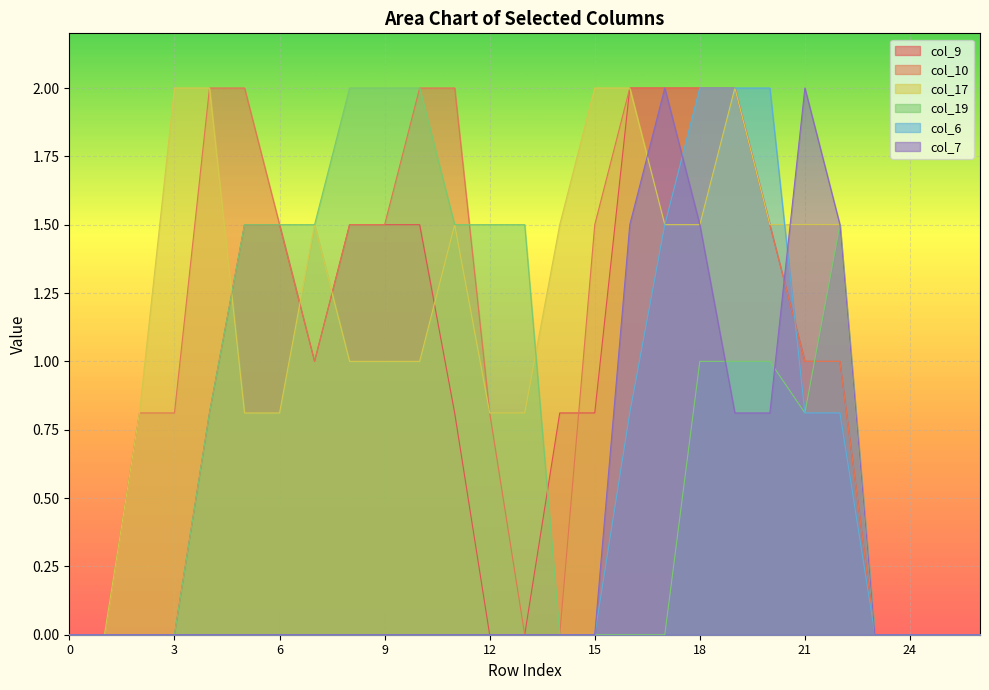

Which series has the largest total across all categories?

col_17